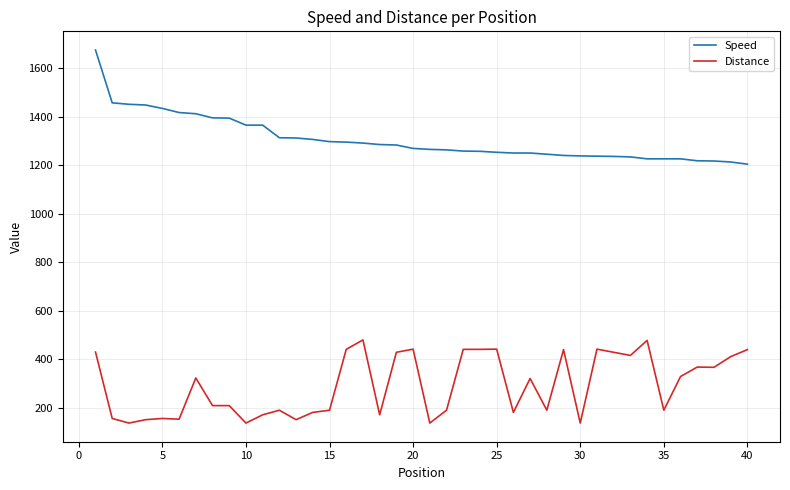

Count the number of data series in this chart.

2